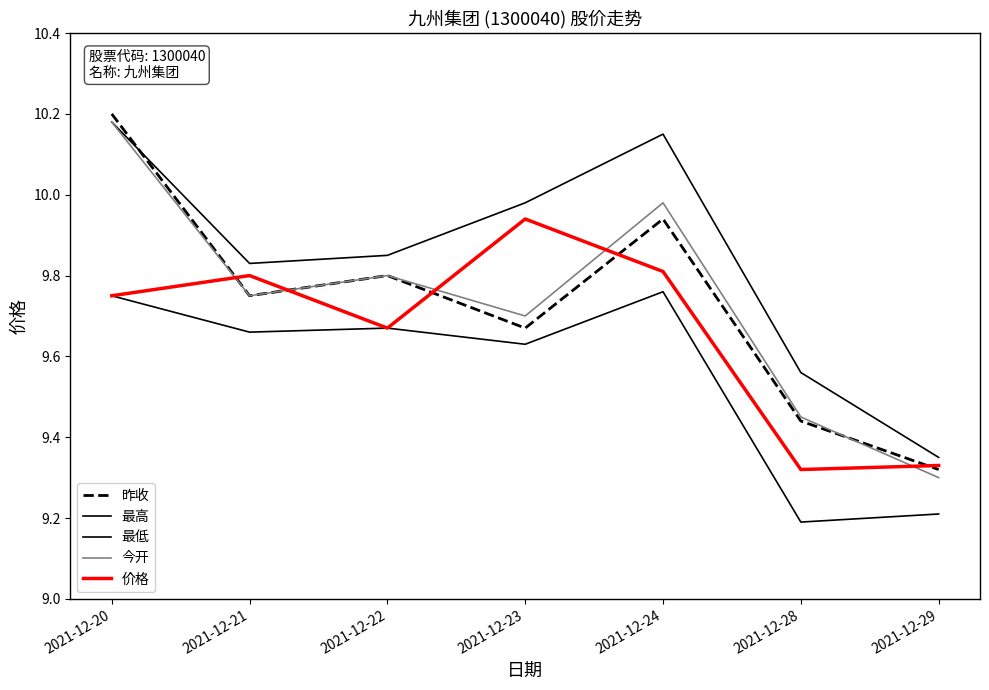

Does the chart display data point markers on the line(s)?

No